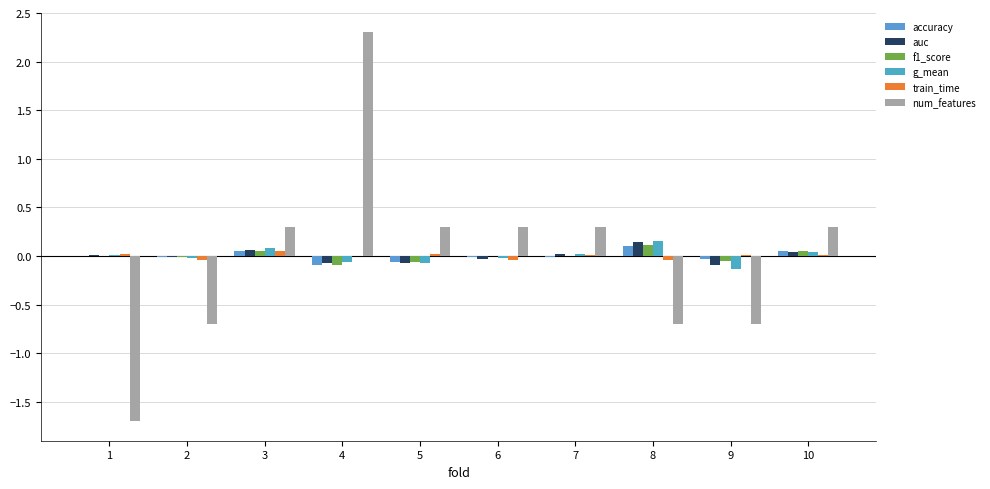

What is the total value across all series at 2?

-0.8